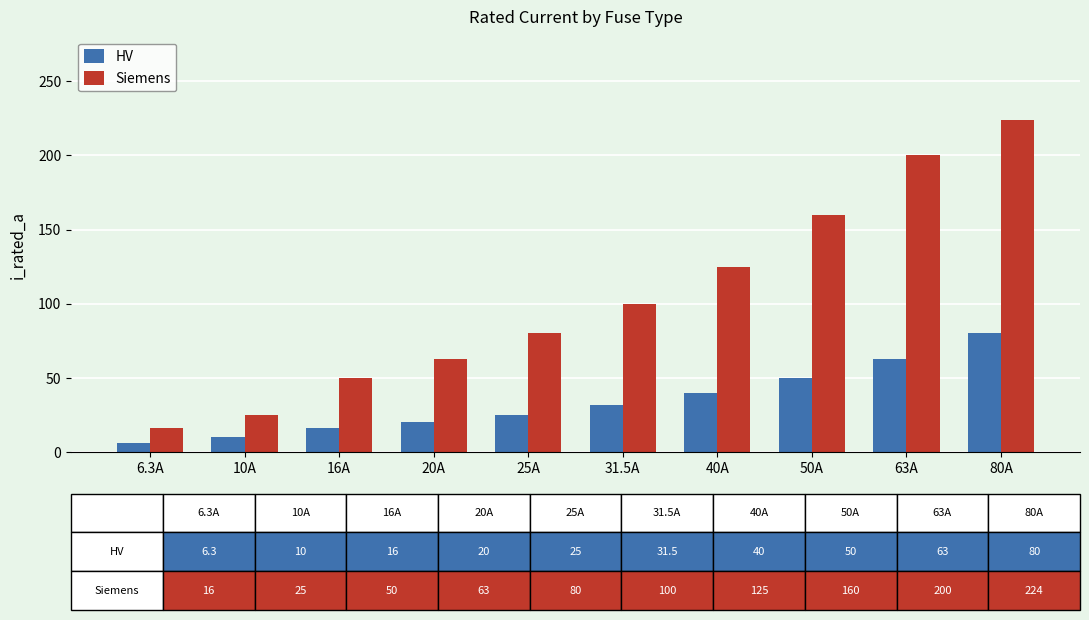

Count the number of categories in the chart.

10